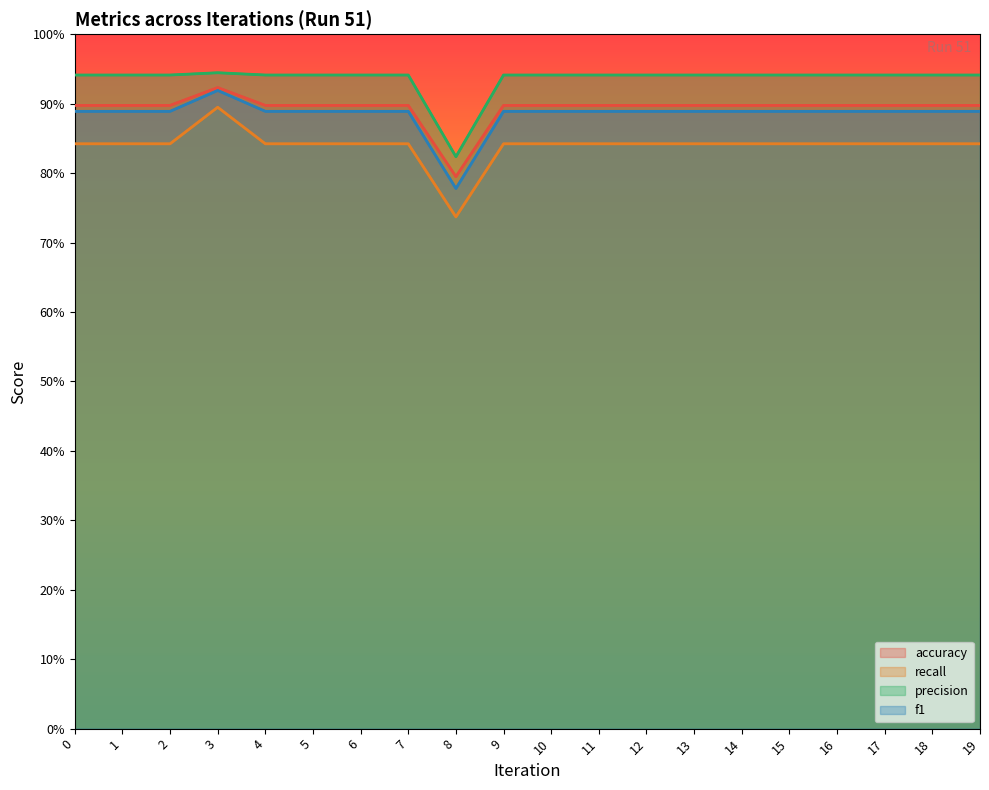

Count the number of categories in the chart.

20